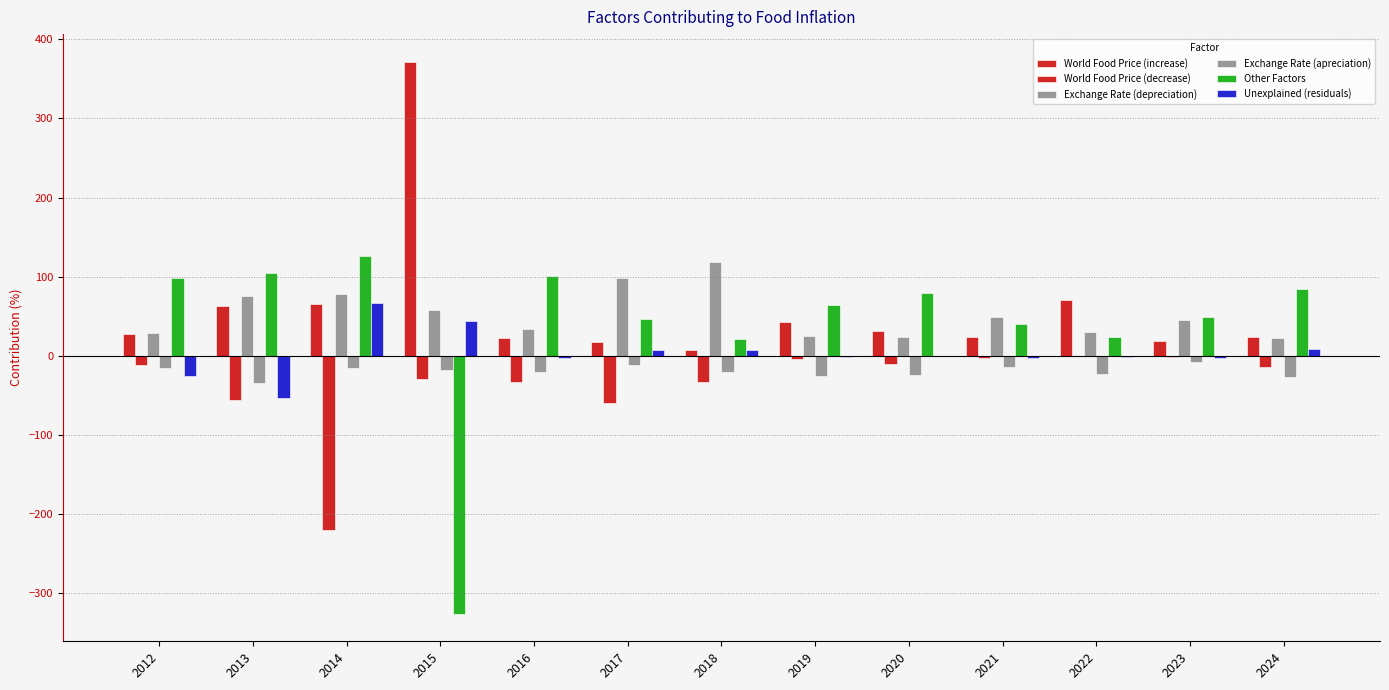

What is the value of the Exchange Rate (depreciation) bar at the 10th from the left?

49.3